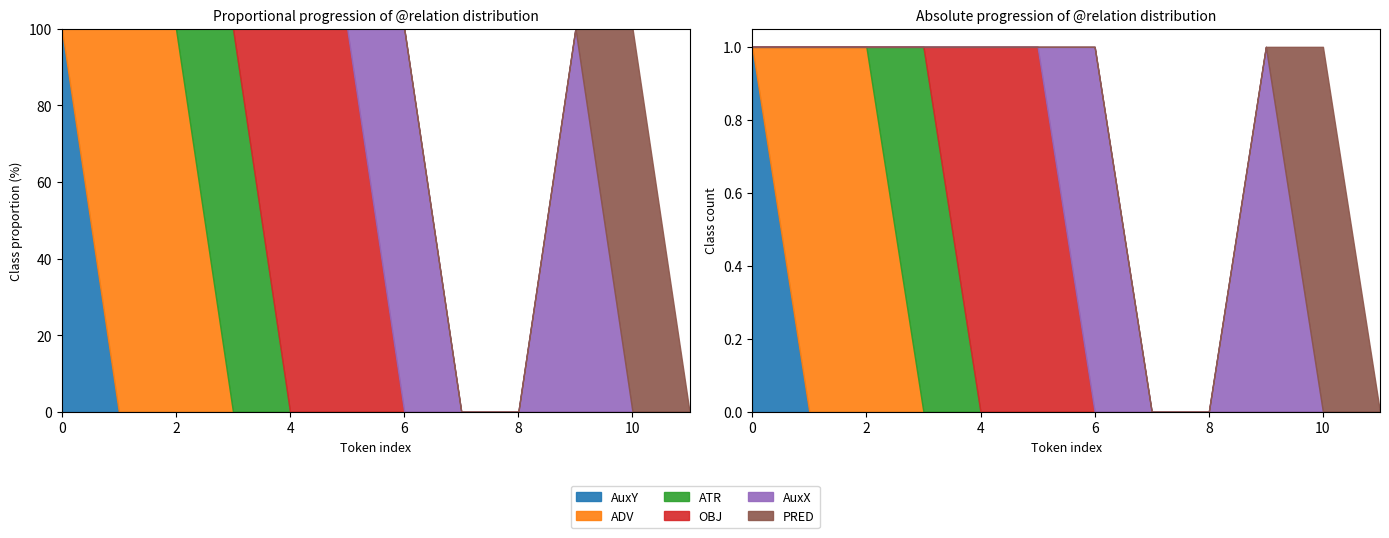

What are all the series names shown in the legend?

AuxY, ADV, ATR, OBJ, AuxX, PRED